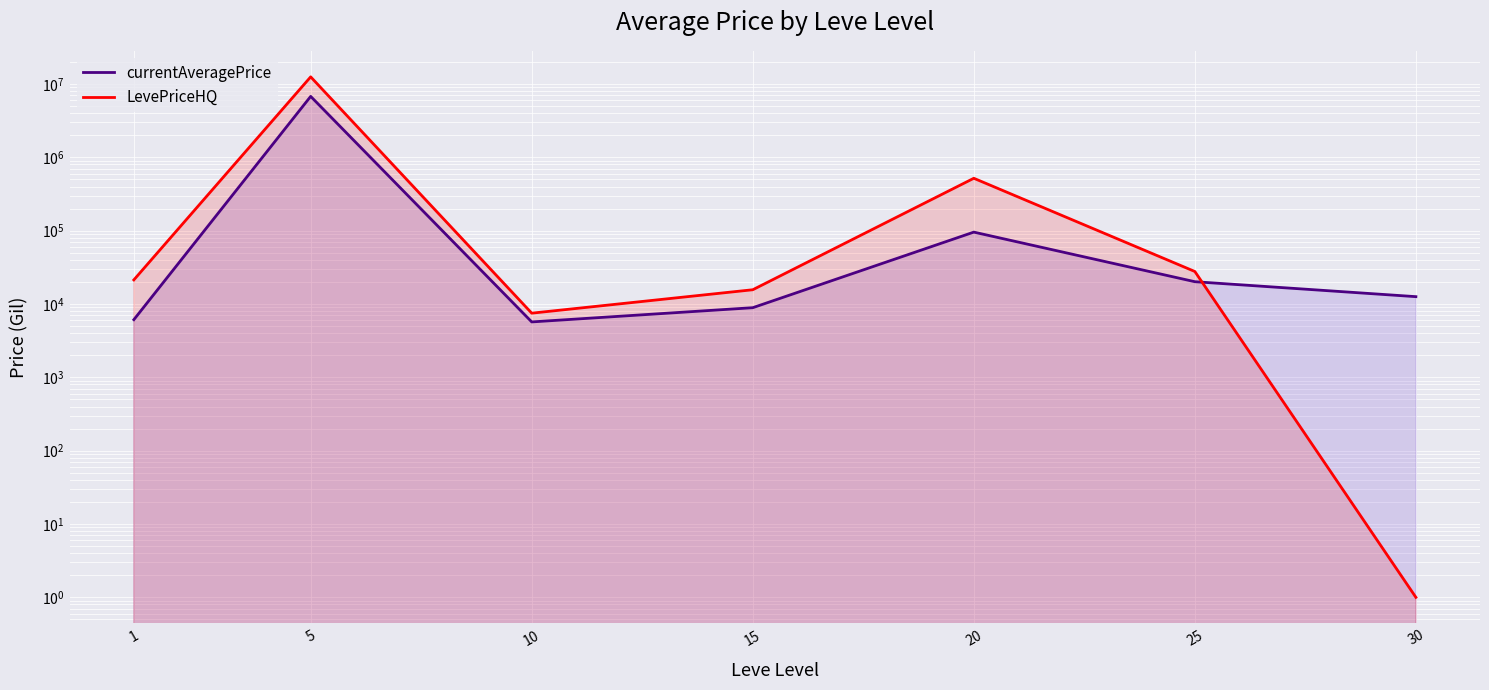

What is the maximum value for LevePriceHQ?

12513999.9